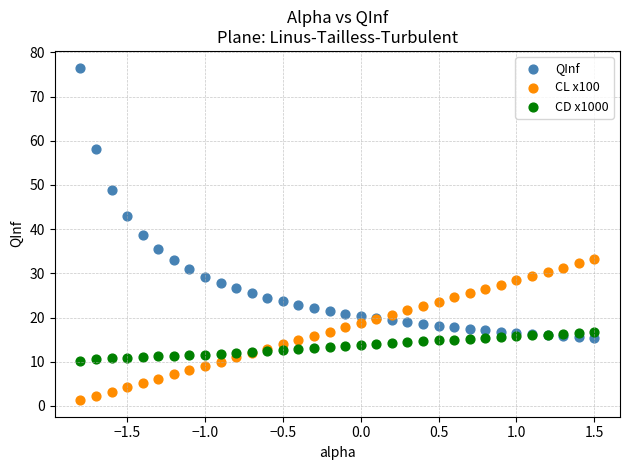

Which series contains the lowest Y value?

CL x100